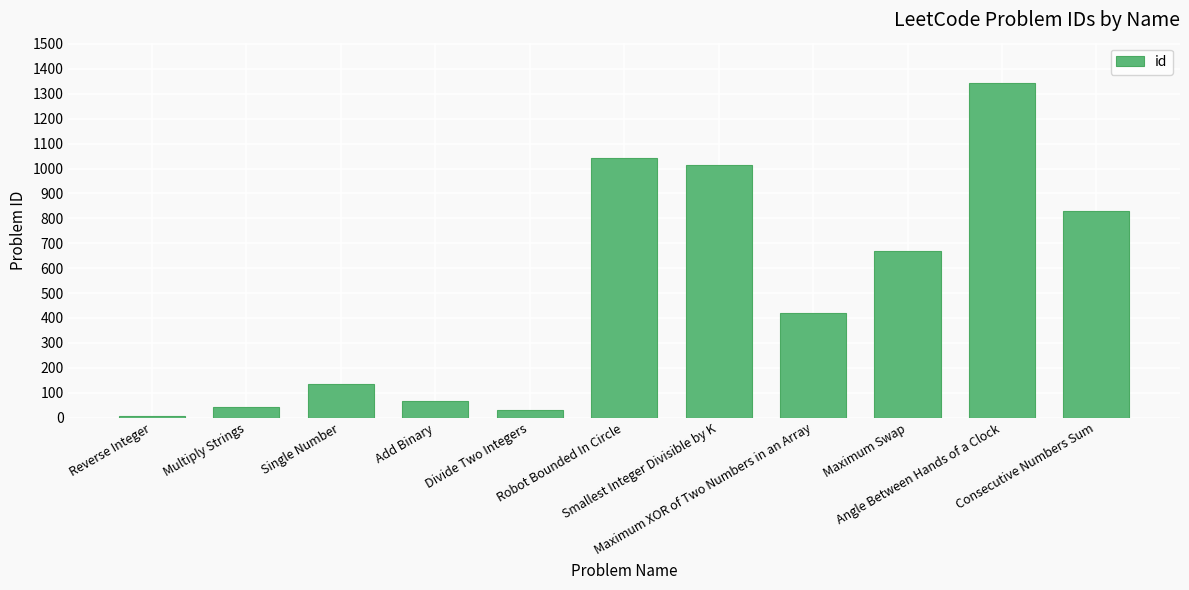

Where does the data first go above 421?

Robot Bounded In Circle